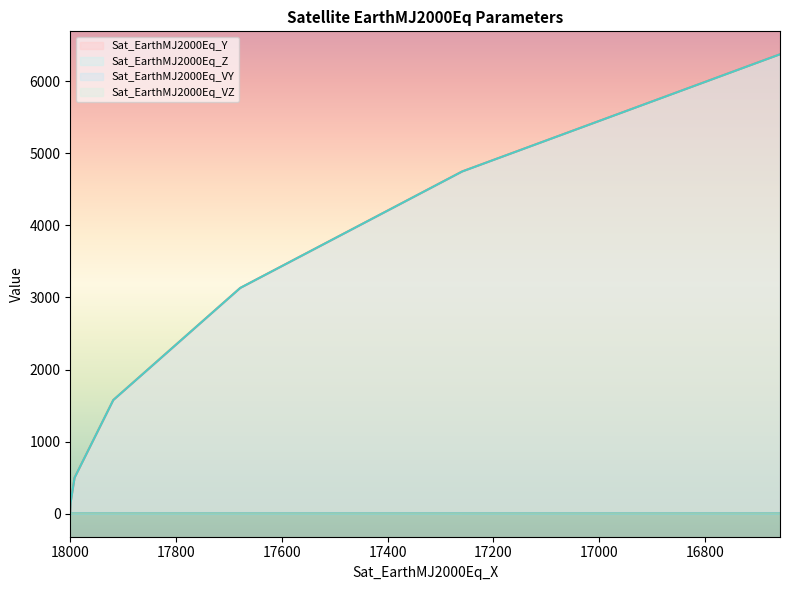

True or false: Sat_EarthMJ2000Eq_Z and Sat_EarthMJ2000Eq_Y intersect in this chart.

False